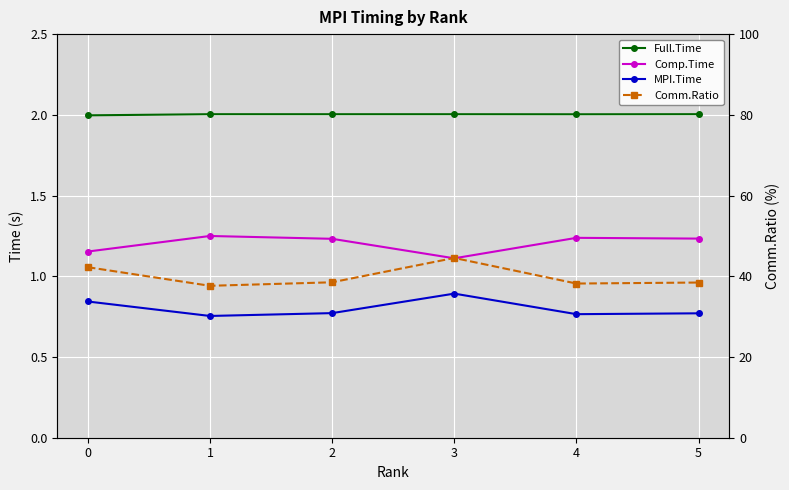

What are all the series names shown in the legend?

Full.Time, Comp.Time, MPI.Time, Comm.Ratio